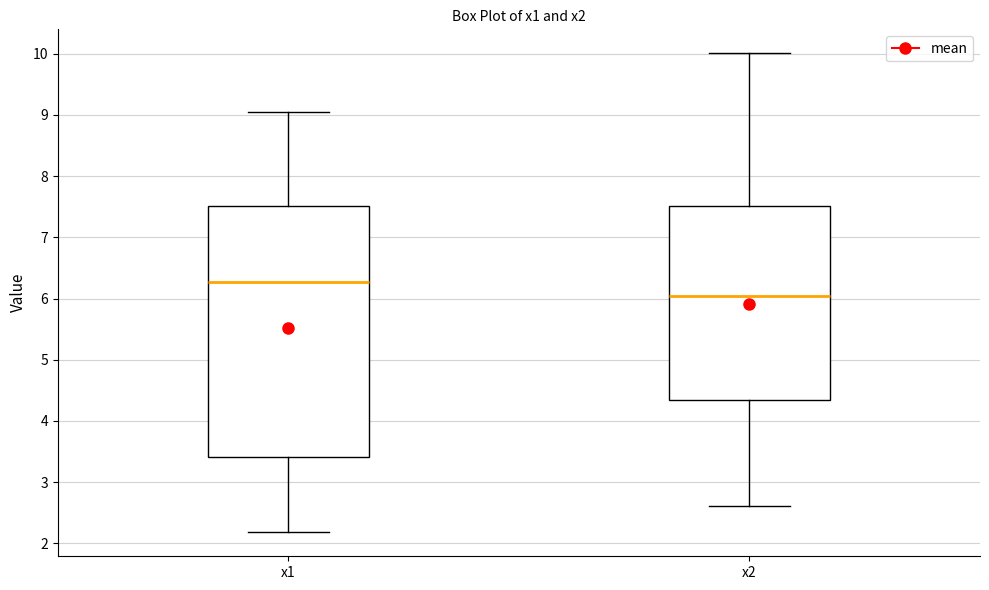

Which box is the tallest, from its lower edge to its upper edge?

x1